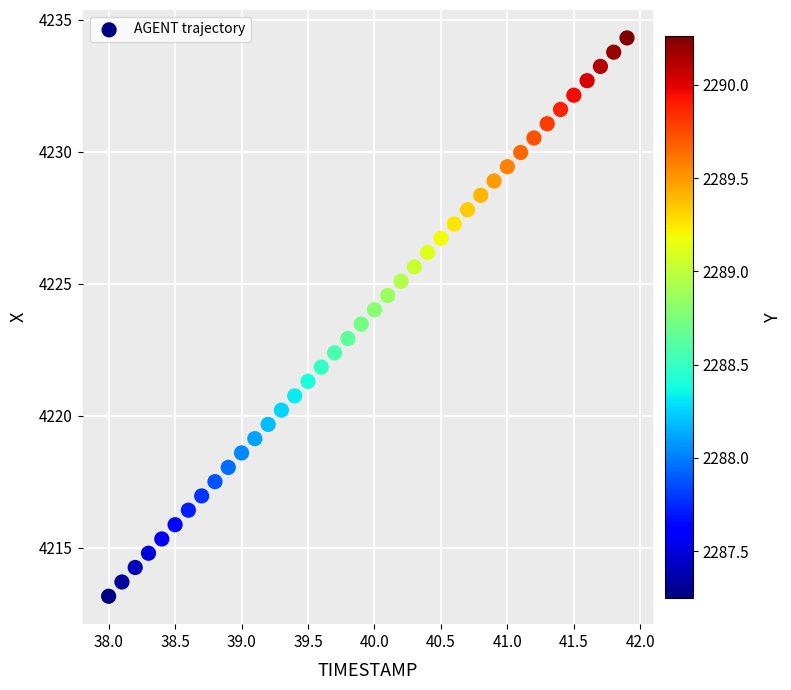

What is the range of X values (max minus min)?

3.9